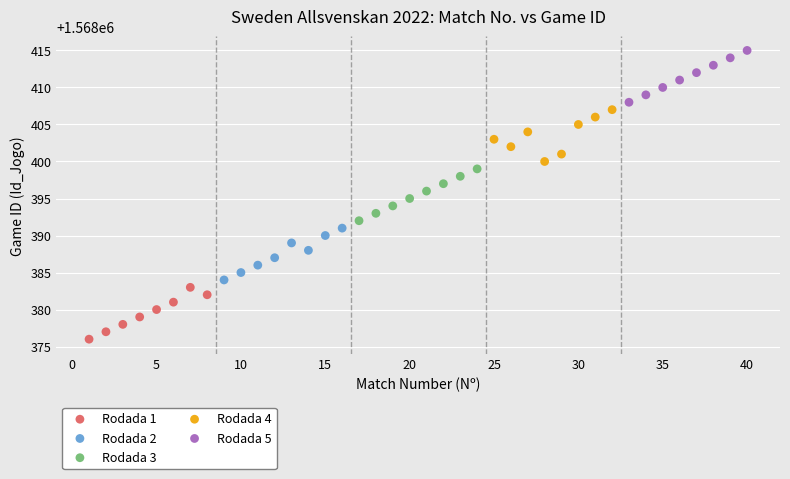

Which series contains the lowest Y value?

Rodada 1